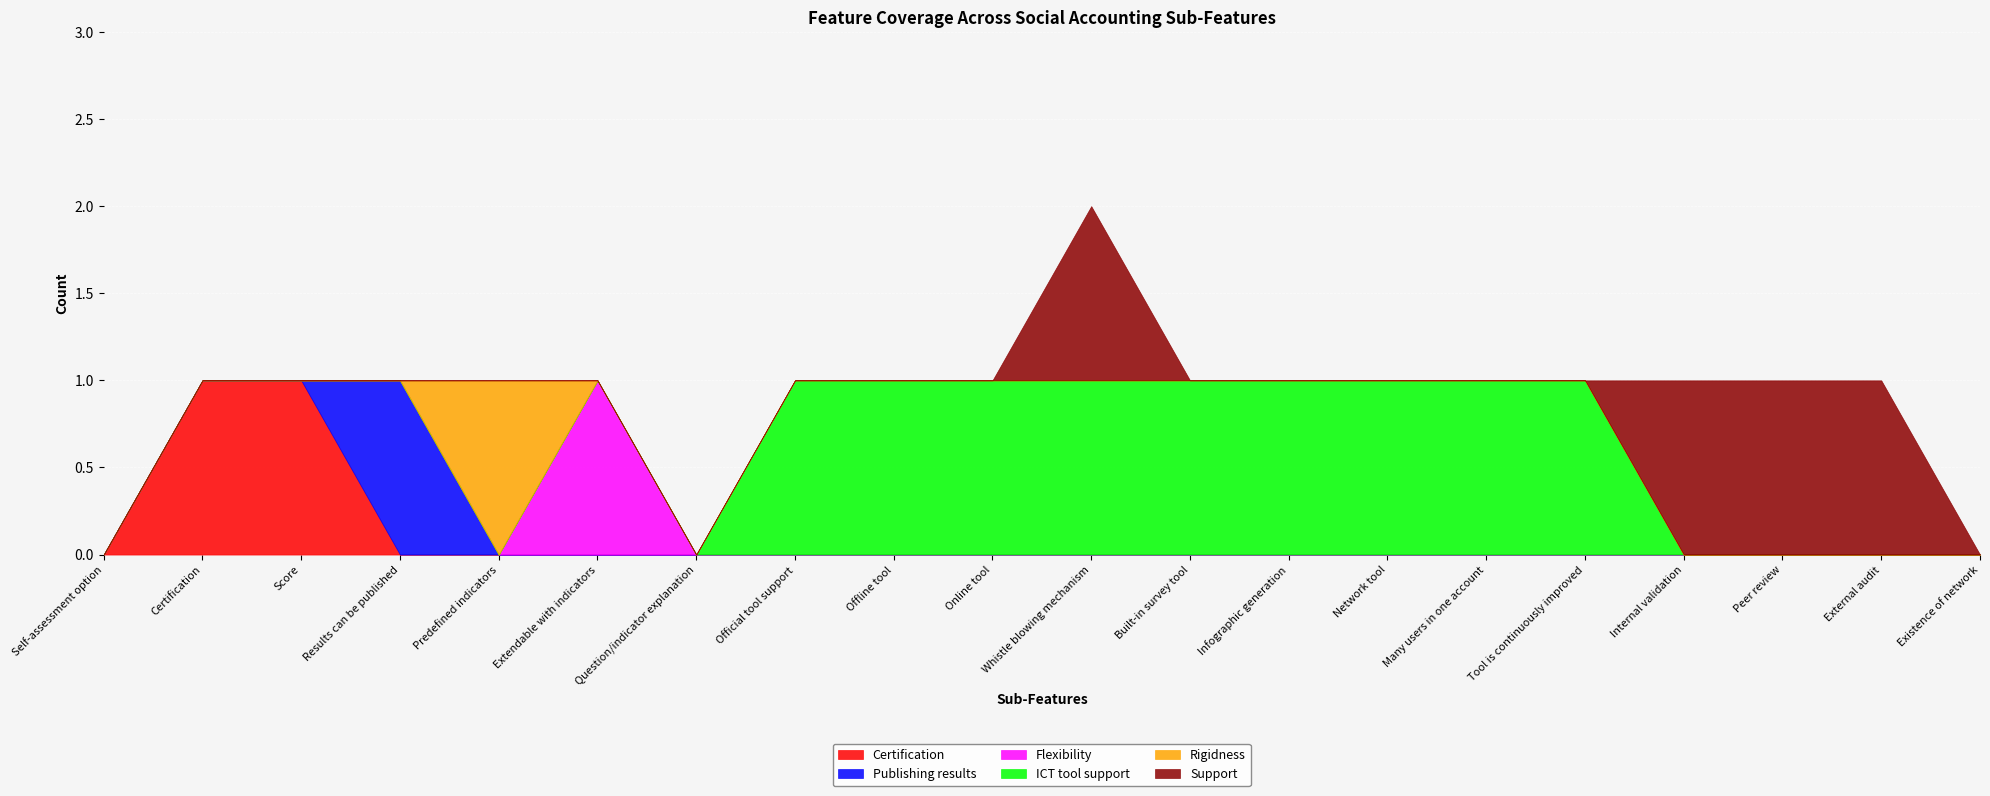

Reading right to left, what are all the values shown in this chart?

Certification: Existence of network=0	External audit=0	Peer review=0	Internal validation=0	Tool is continuously improved=0	Many users in one account=0	Network tool=0	Infographic generation=0	Built-in survey tool=0	Whistle blowing mechanism=0	Online tool=0	Offline tool=0	Official tool support=0	Question/indicator explanation=0	Extendable with indicators=0	Predefined indicators=0	Results can be published=0	Score=1	Certification=1	Self-assessment option=0
Publishing results: Existence of network=0	External audit=0	Peer review=0	Internal validation=0	Tool is continuously improved=0	Many users in one account=0	Network tool=0	Infographic generation=0	Built-in survey tool=0	Whistle blowing mechanism=0	Online tool=0	Offline tool=0	Official tool support=0	Question/indicator explanation=0	Extendable with indicators=0	Predefined indicators=0	Results can be published=1	Score=0	Certification=0	Self-assessment option=0
Flexibility: Existence of network=0	External audit=0	Peer review=0	Internal validation=0	Tool is continuously improved=0	Many users in one account=0	Network tool=0	Infographic generation=0	Built-in survey tool=0	Whistle blowing mechanism=0	Online tool=0	Offline tool=0	Official tool support=0	Question/indicator explanation=0	Extendable with indicators=1	Predefined indicators=0	Results can be published=0	Score=0	Certification=0	Self-assessment option=0
ICT tool support: Existence of network=0	External audit=0	Peer review=0	Internal validation=0	Tool is continuously improved=1	Many users in one account=1	Network tool=1	Infographic generation=1	Built-in survey tool=1	Whistle blowing mechanism=1	Online tool=1	Offline tool=1	Official tool support=1	Question/indicator explanation=0	Extendable with indicators=0	Predefined indicators=0	Results can be published=0	Score=0	Certification=0	Self-assessment option=0
Rigidness: Existence of network=0	External audit=0	Peer review=0	Internal validation=0	Tool is continuously improved=0	Many users in one account=0	Network tool=0	Infographic generation=0	Built-in survey tool=0	Whistle blowing mechanism=0	Online tool=0	Offline tool=0	Official tool support=0	Question/indicator explanation=0	Extendable with indicators=0	Predefined indicators=1	Results can be published=0	Score=0	Certification=0	Self-assessment option=0
Support: Existence of network=0	External audit=1	Peer review=1	Internal validation=1	Tool is continuously improved=0	Many users in one account=0	Network tool=0	Infographic generation=0	Built-in survey tool=0	Whistle blowing mechanism=1	Online tool=0	Offline tool=0	Official tool support=0	Question/indicator explanation=0	Extendable with indicators=0	Predefined indicators=0	Results can be published=0	Score=0	Certification=0	Self-assessment option=0